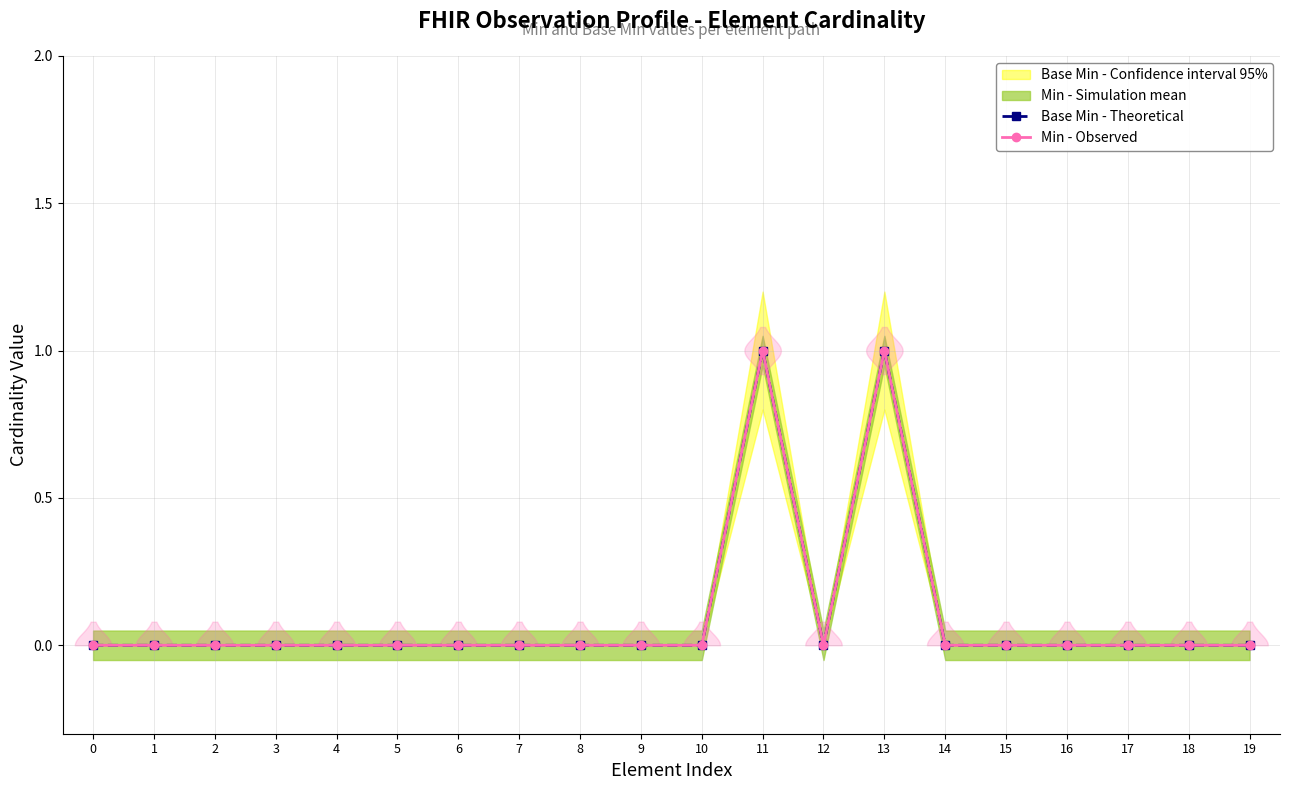

The Base Min - Theoretical series shows 0 at 7. True or false?

True